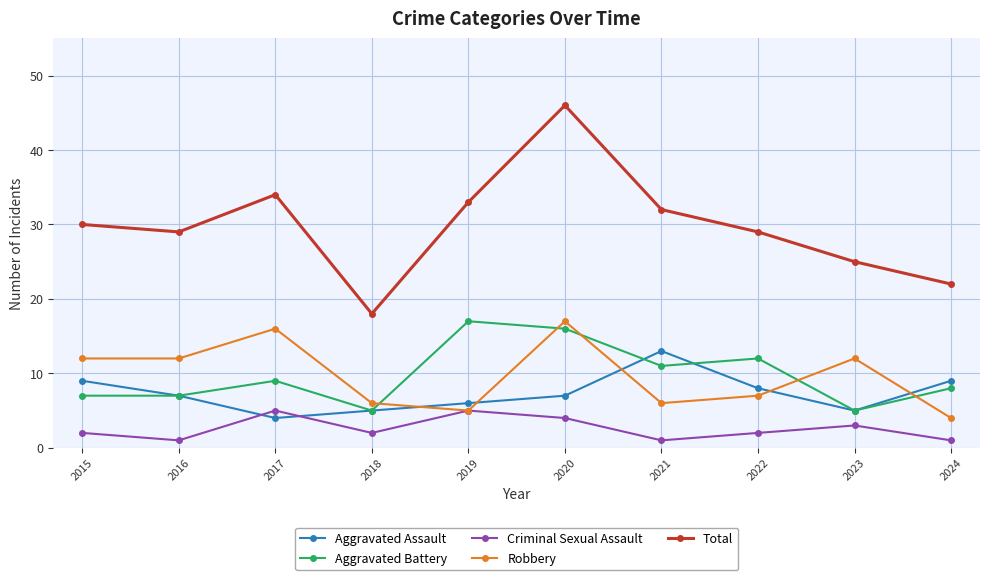

What is the approximate value of Total at 2022, to the nearest 10?

30